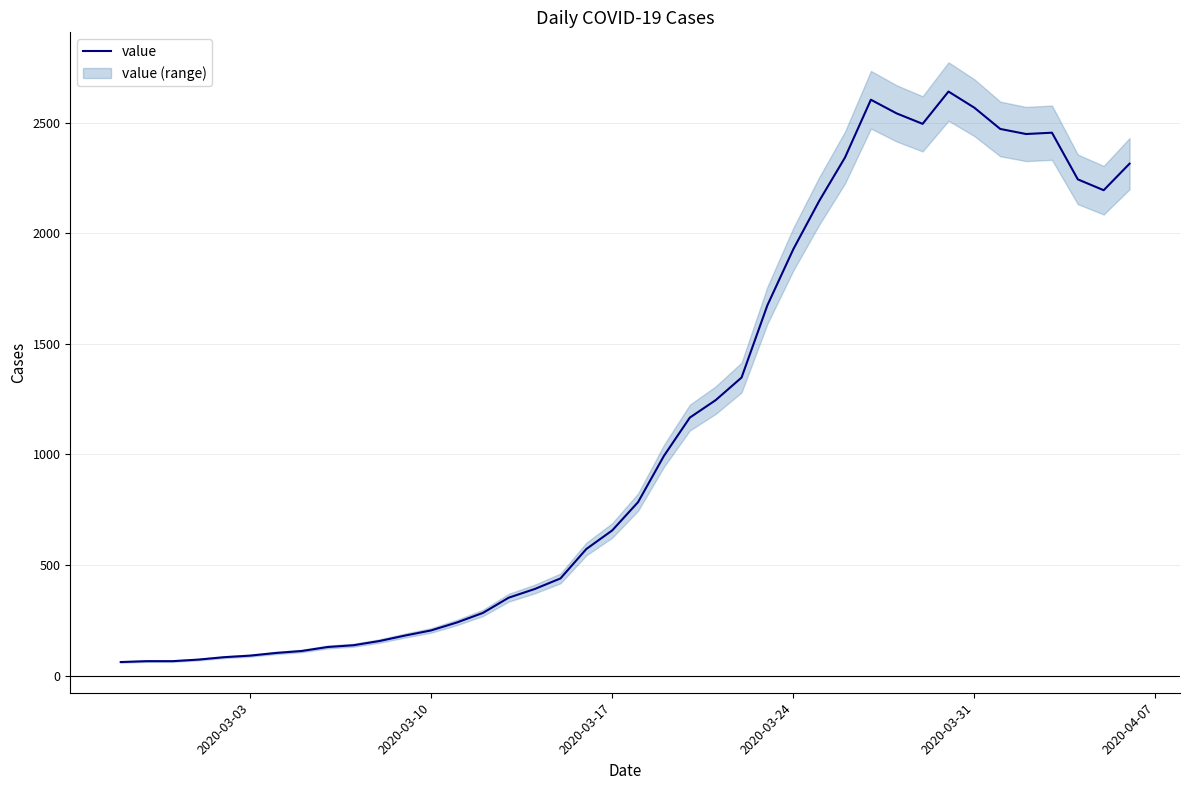

What is the smallest value displayed?

61